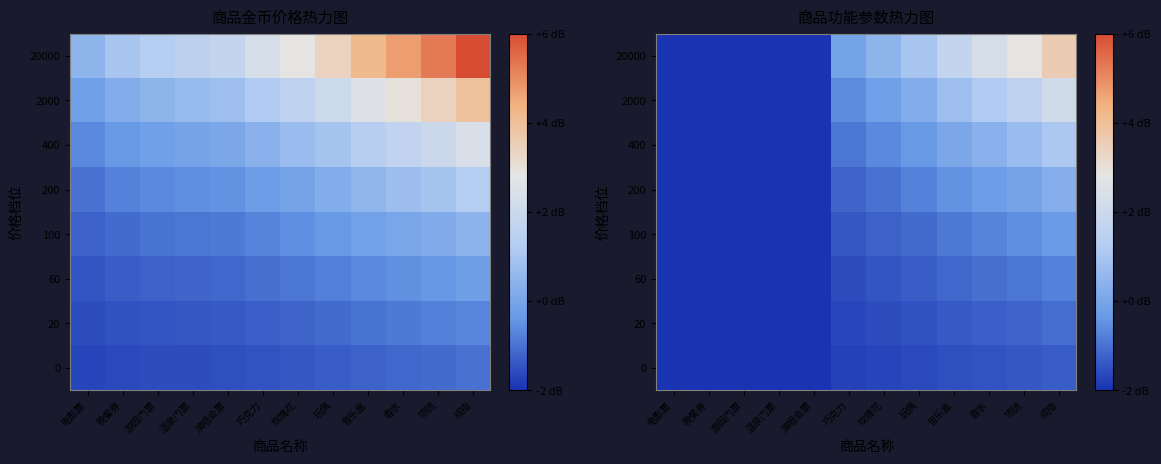

Which label corresponds to the smallest value in the chart?

电影票